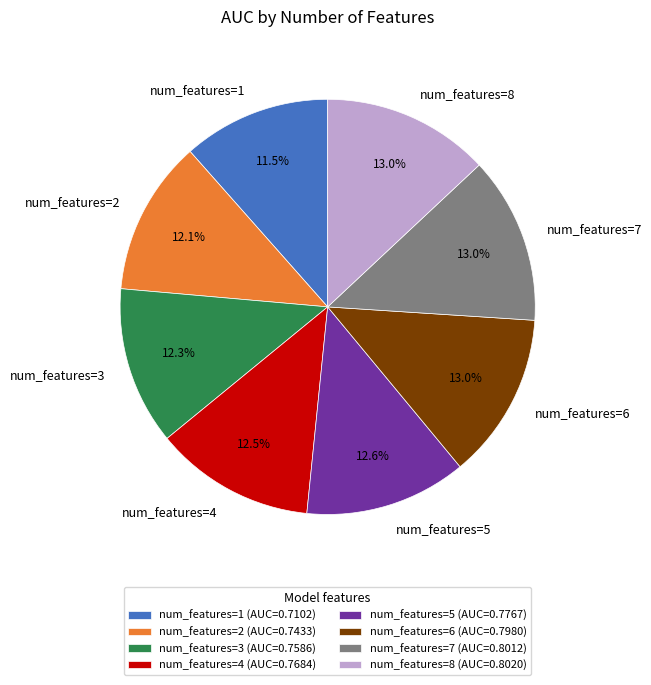

Between num_features=1 and num_features=2, which is larger?

num_features=2